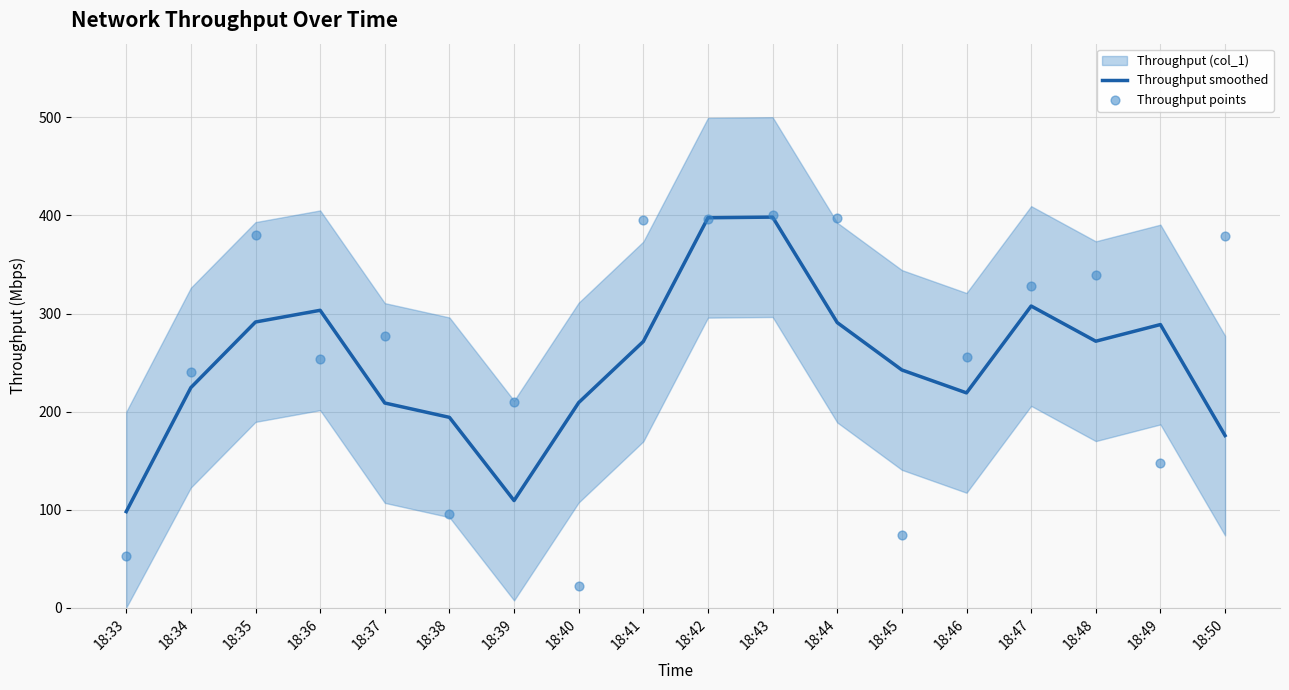

At how many categories does at least one series exceed 169?

17